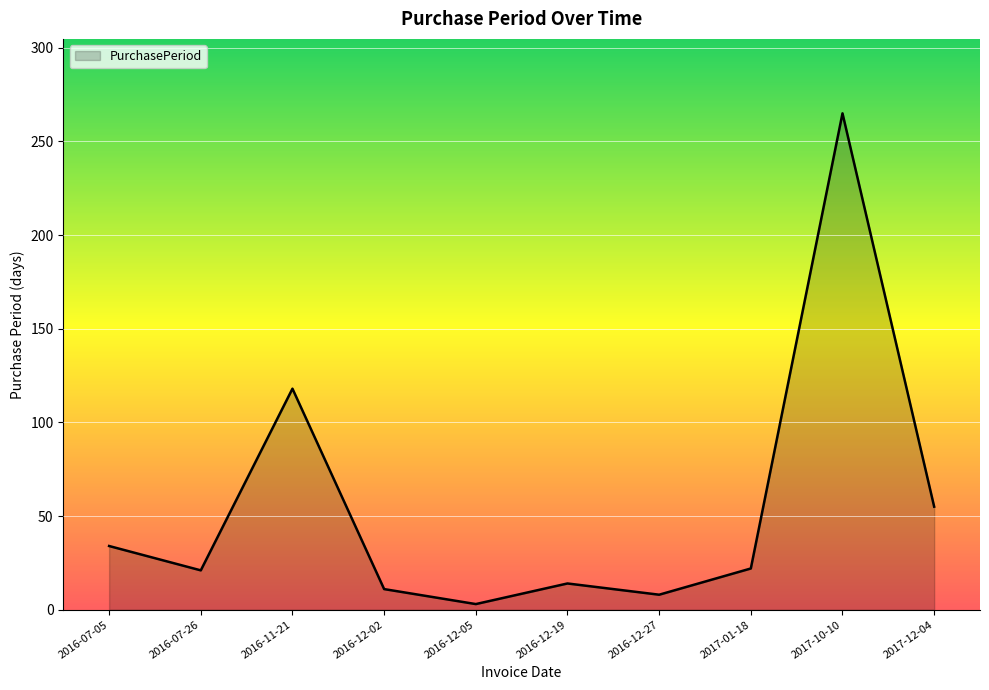

What is the maximum value shown in the chart?

265